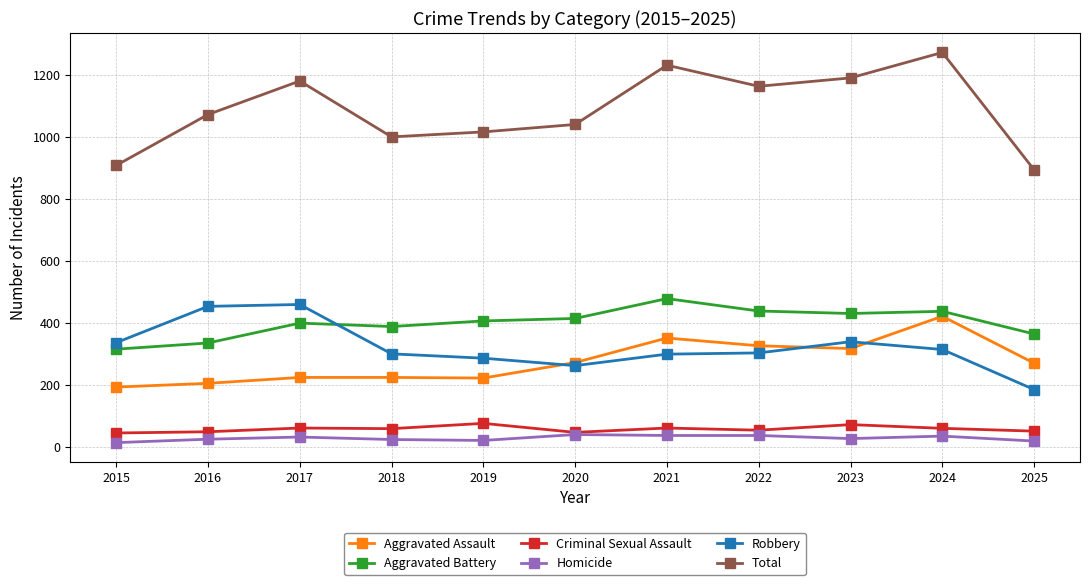

What is the difference between the highest and lowest values at 2017?

1147